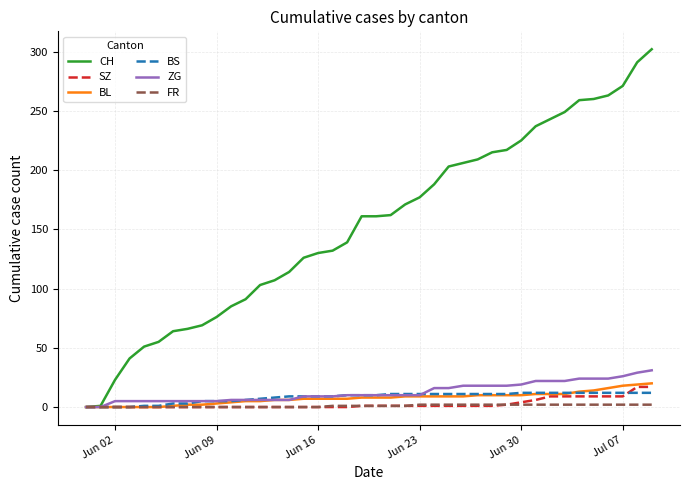

Which series has the largest total across all categories?

CH